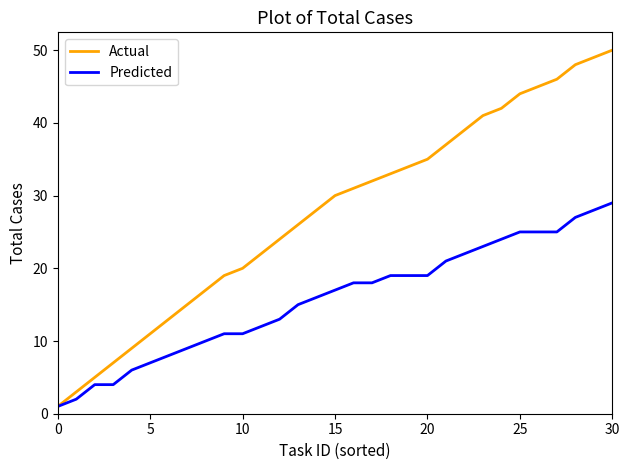

Which series has the largest range (max minus min)?

Actual